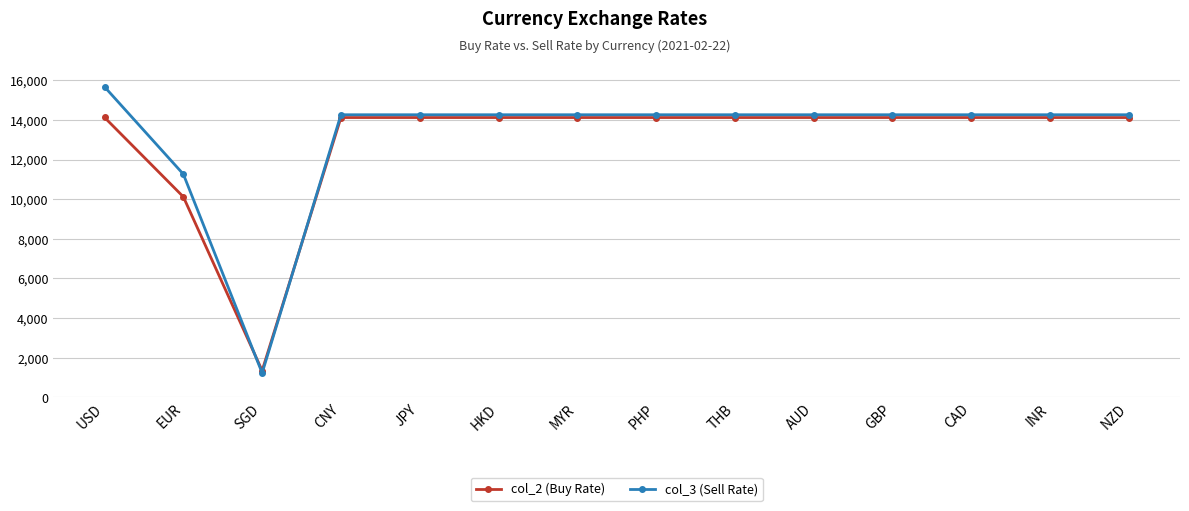

At which label is col_2 (Buy Rate) closest to 7738?

EUR